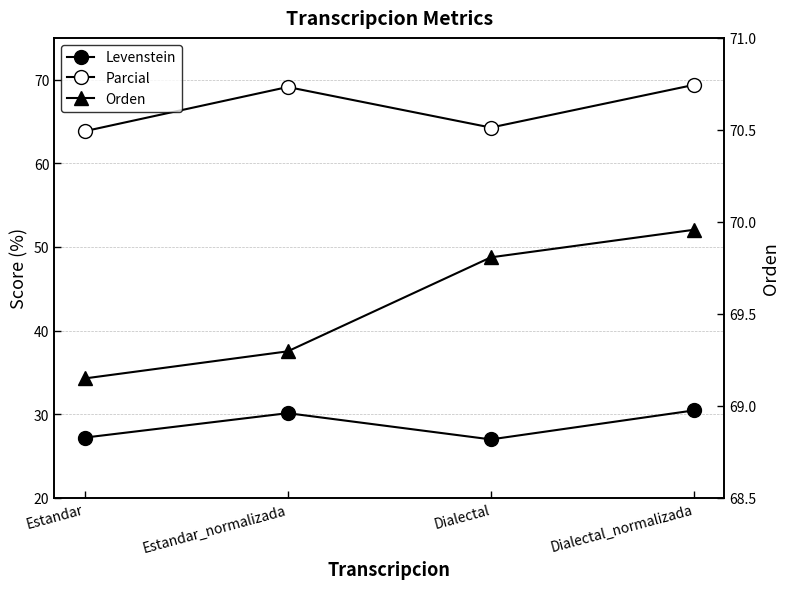

True or false: Levenstein and Parcial intersect in this chart.

False